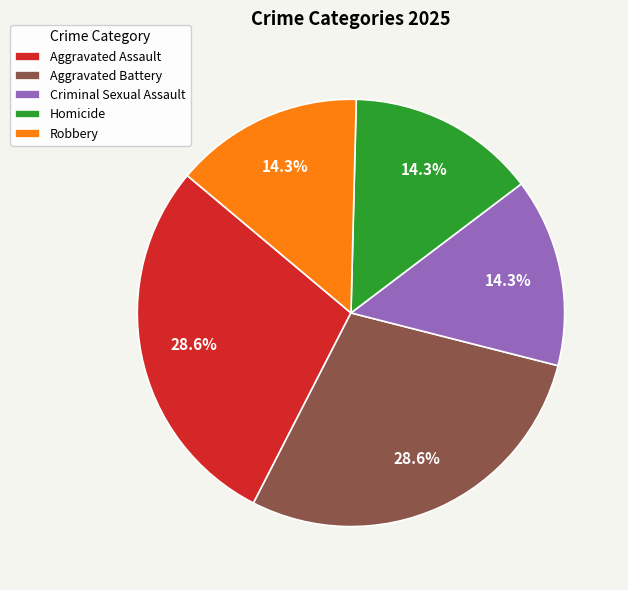

Which has a higher value, Aggravated Battery or Criminal Sexual Assault?

Aggravated Battery